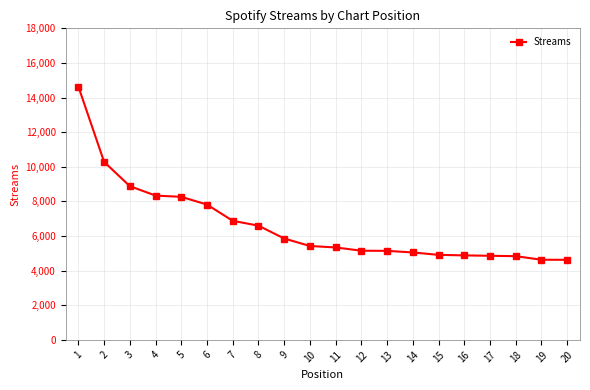

What is the minimum value shown in the chart?

4626